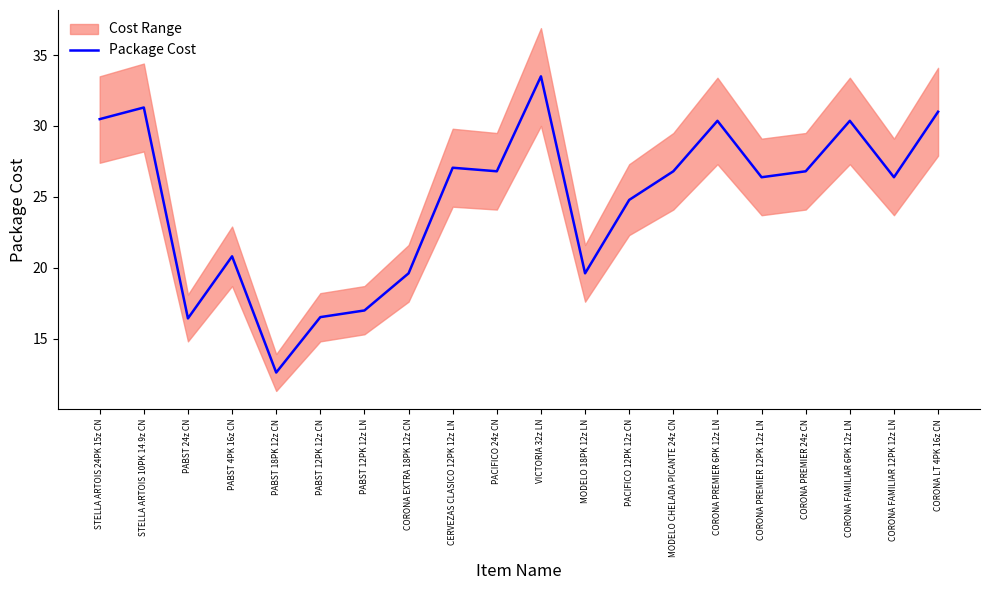

Read the value at CORONA EXTRA 18PK 12z CN.

19.6